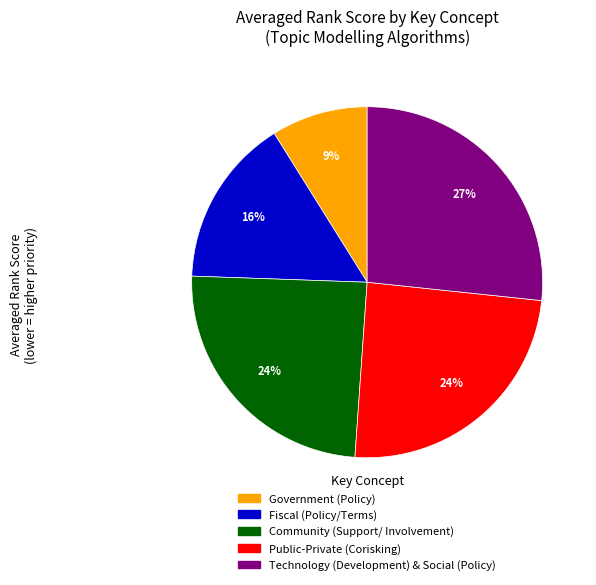

True or false: Technology (Development) & Social (Policy) accounts for 27% of the total.

True